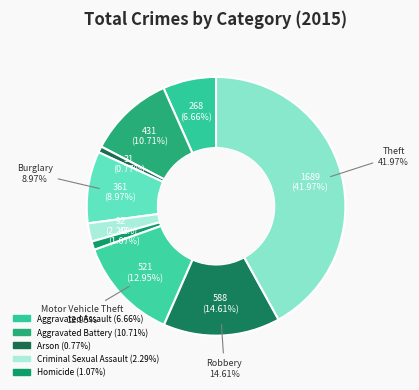

How many slices are in this pie chart?

9